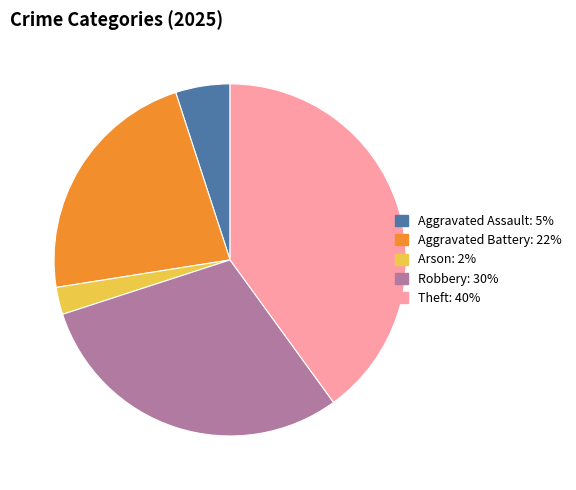

Is there a majority slice in this chart?

No